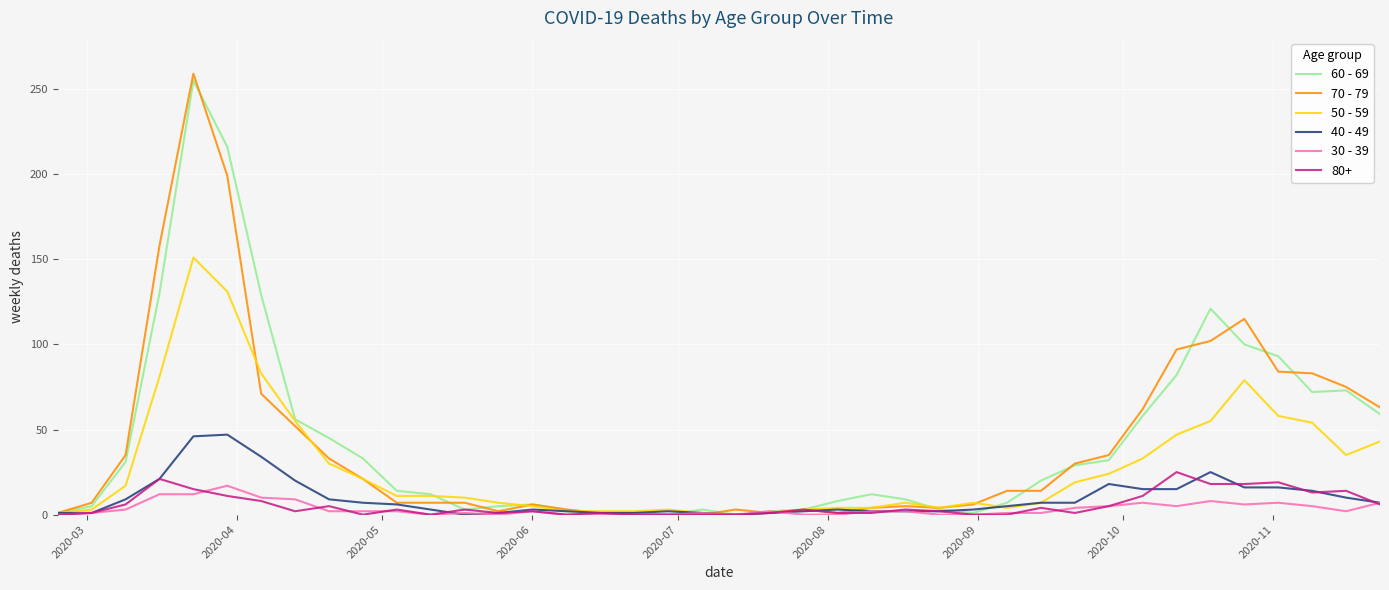

What are all the series names shown in the legend?

60 - 69, 70 - 79, 50 - 59, 40 - 49, 30 - 39, 80+